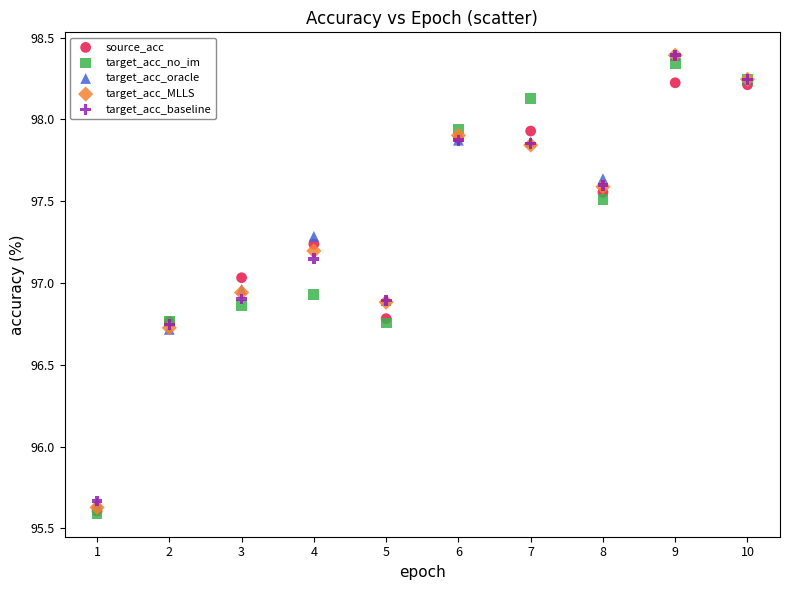

Which series has the largest Y range (max minus min)?

target_acc_MLLS